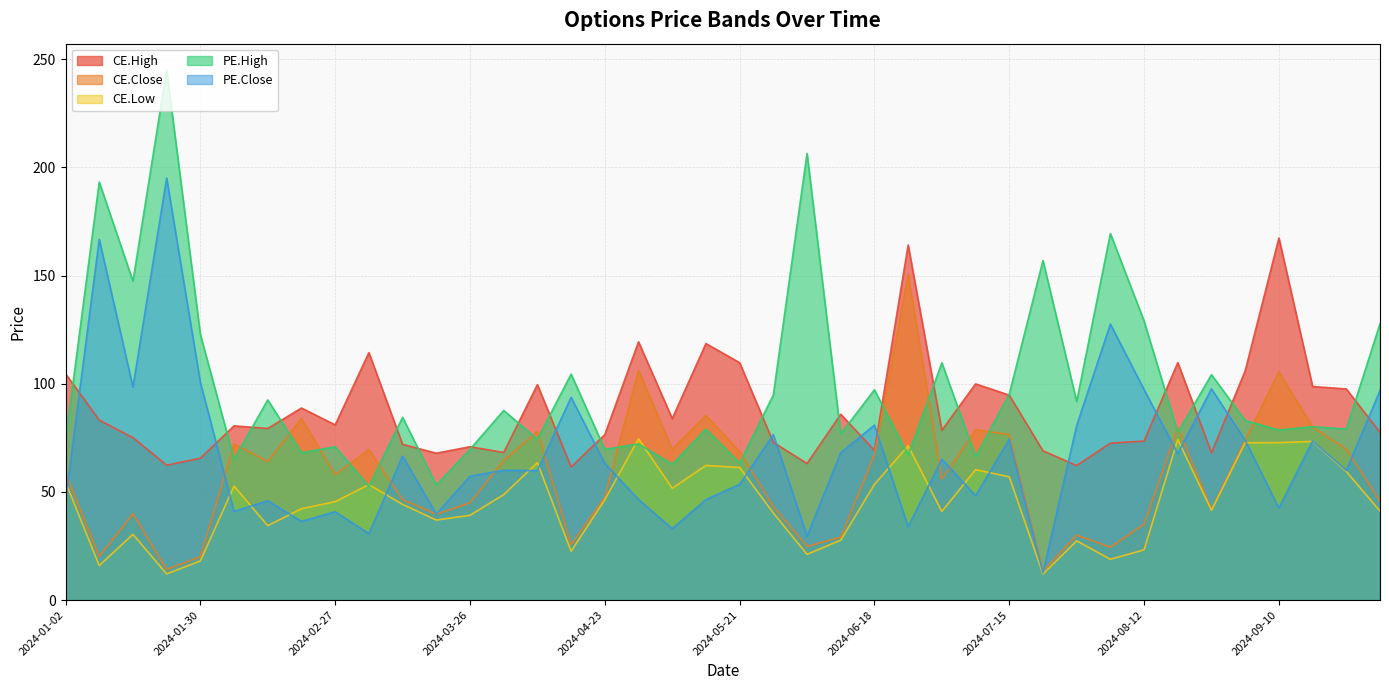

True or false: CE.Close has a value of 43.2 at 2024-05-28.

True